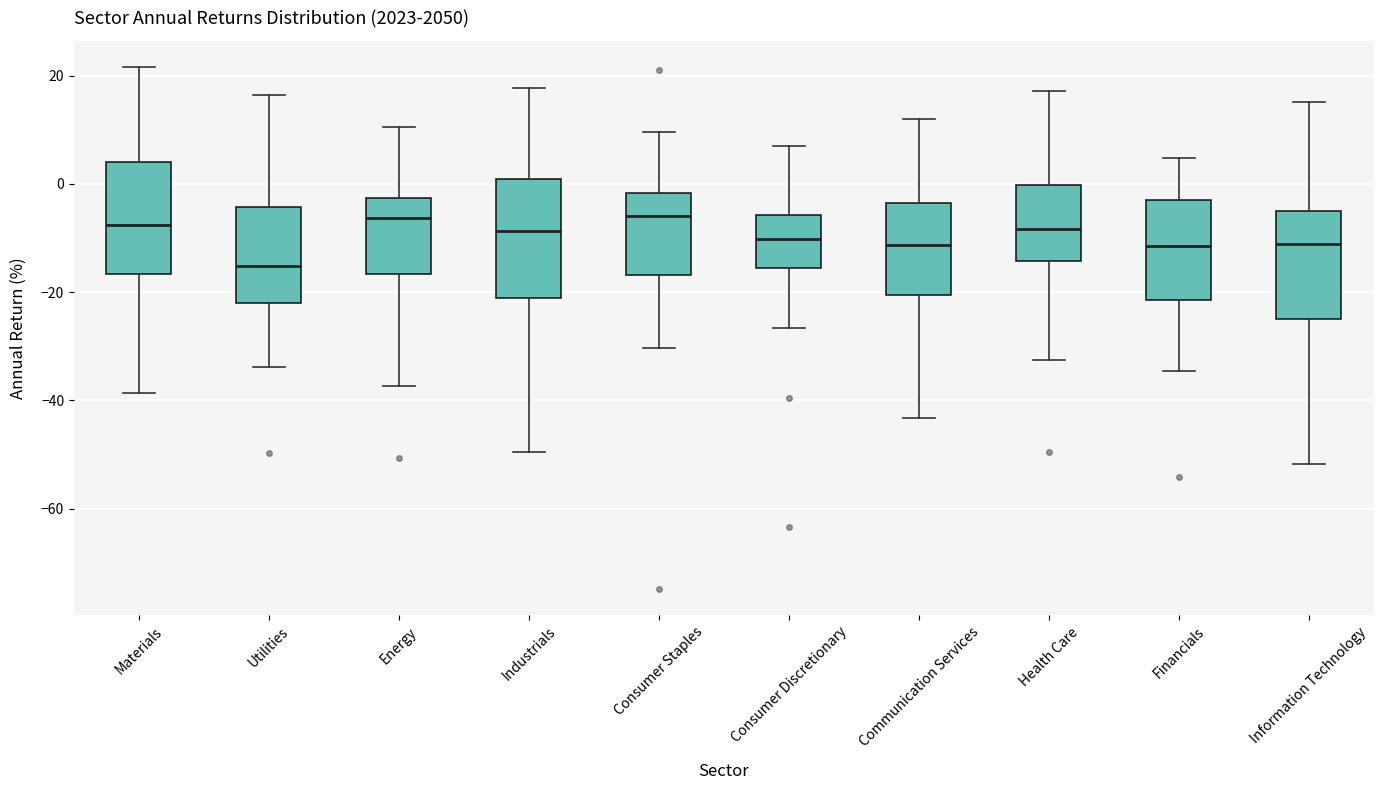

Reading left to right, transcribe this box plot: for each box, give where its median line is, the range the box spans, and where its two whiskers end, as read against the y-axis. The values are not printed on the chart, so give them approximately, as read against the axis.

Materials: median -8, box -16 to 4, whiskers -38 to 22
Utilities: median -16, box -22 to -4, whiskers -34 to 16
Energy: median -6, box -16 to -2, whiskers -38 to 10
Industrials: median -8, box -22 to 0, whiskers -50 to 18
Consumer Staples: median -6, box -16 to -2, whiskers -30 to 10
Consumer Discretionary: median -10, box -16 to -6, whiskers -26 to 8
Communication Services: median -12, box -20 to -4, whiskers -44 to 12
Health Care: median -8, box -14 to 0, whiskers -32 to 18
Financials: median -12, box -22 to -4, whiskers -34 to 4
Information Technology: median -12, box -24 to -4, whiskers -52 to 16